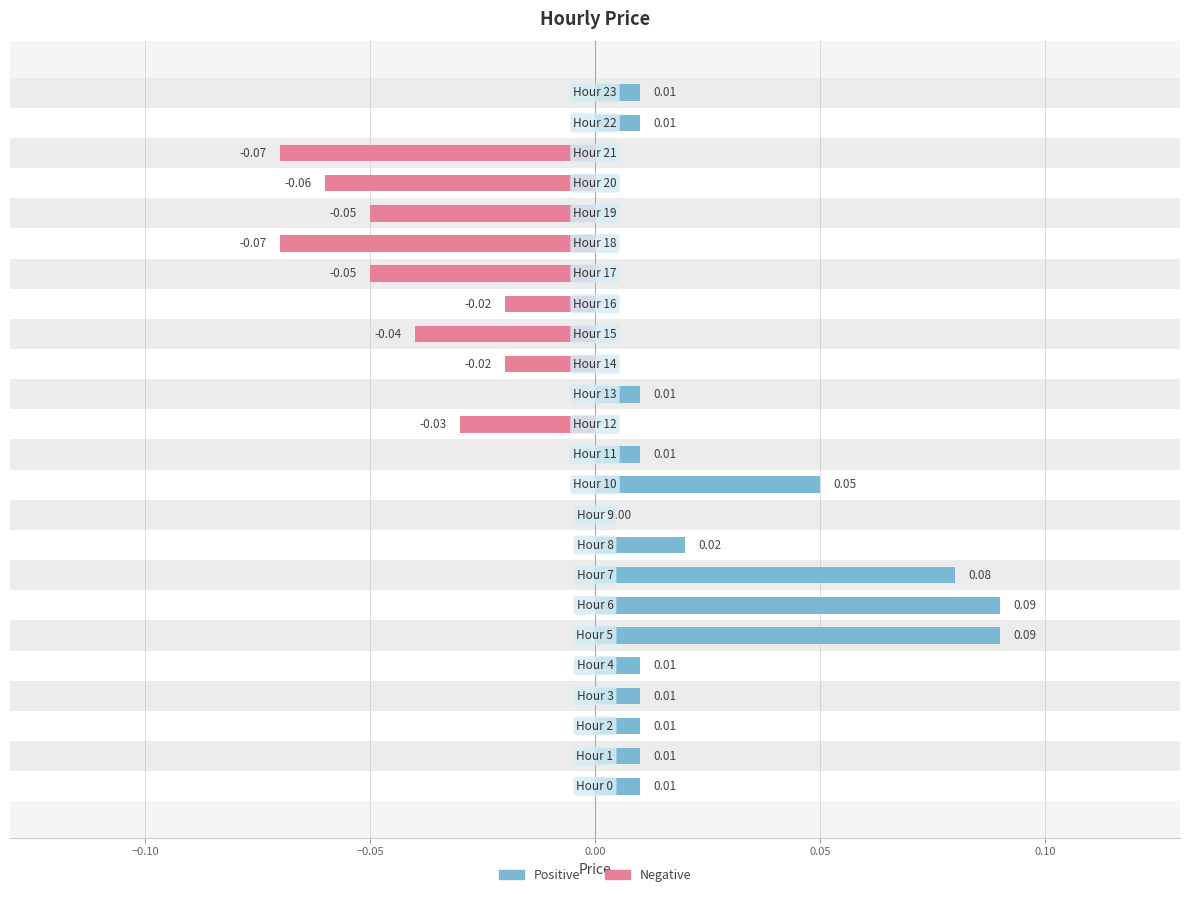

True or false: price (negative) has a value of 0.0 at 22.

True